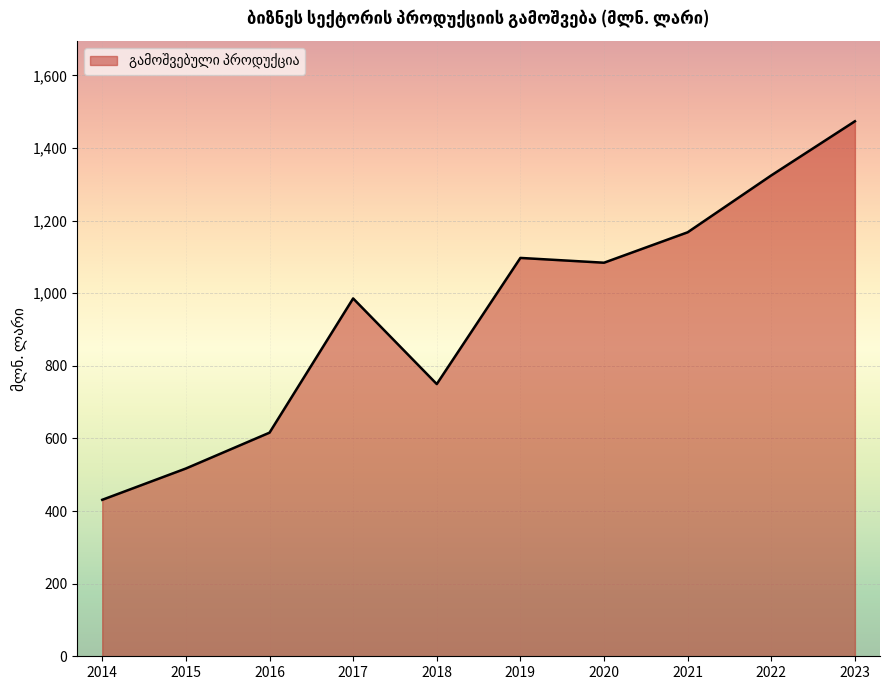

At which category does the chart reach its peak across all series?

2023